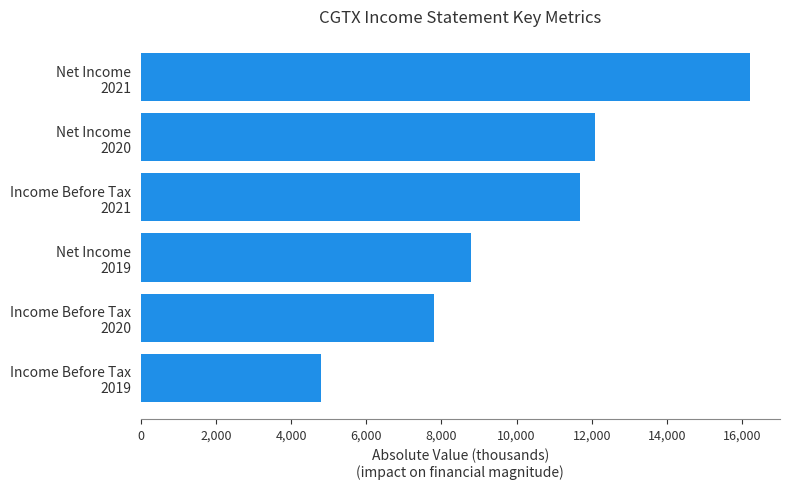

Rank the categories by value from lowest to highest.

Income Before Tax
2019, Income Before Tax
2020, Net Income
2019, Income Before Tax
2021, Net Income
2020, Net Income
2021